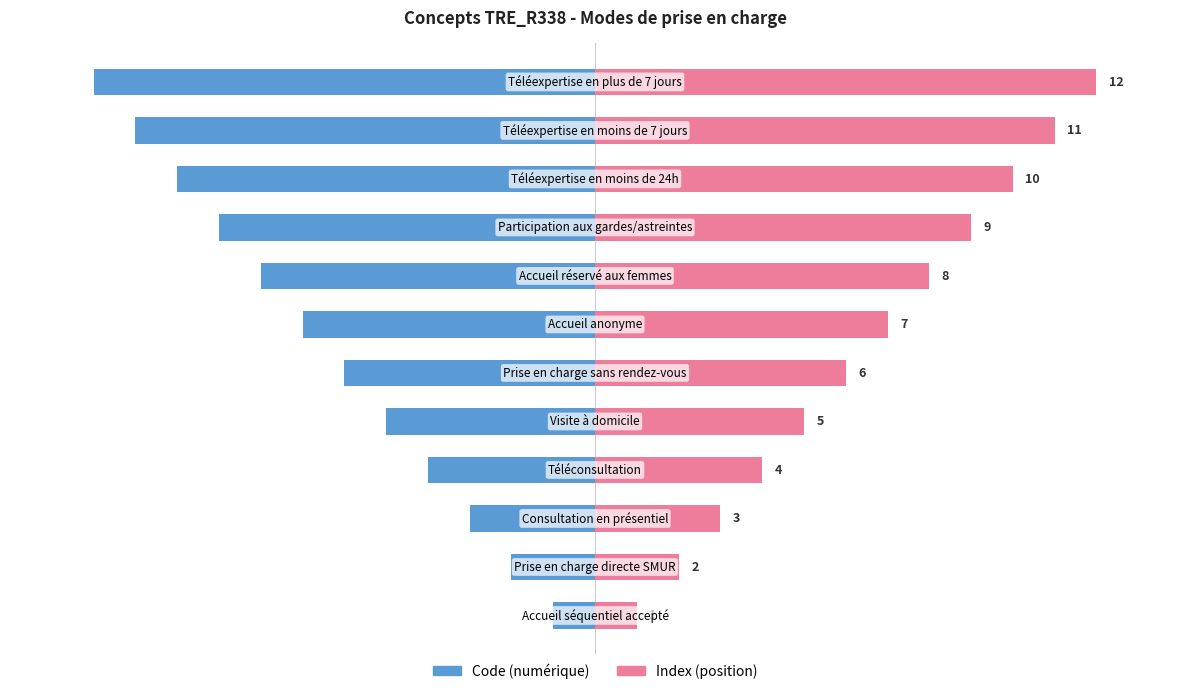

Rank the series by their maximum value, from lowest to highest.

Code (numérique), Index (position)